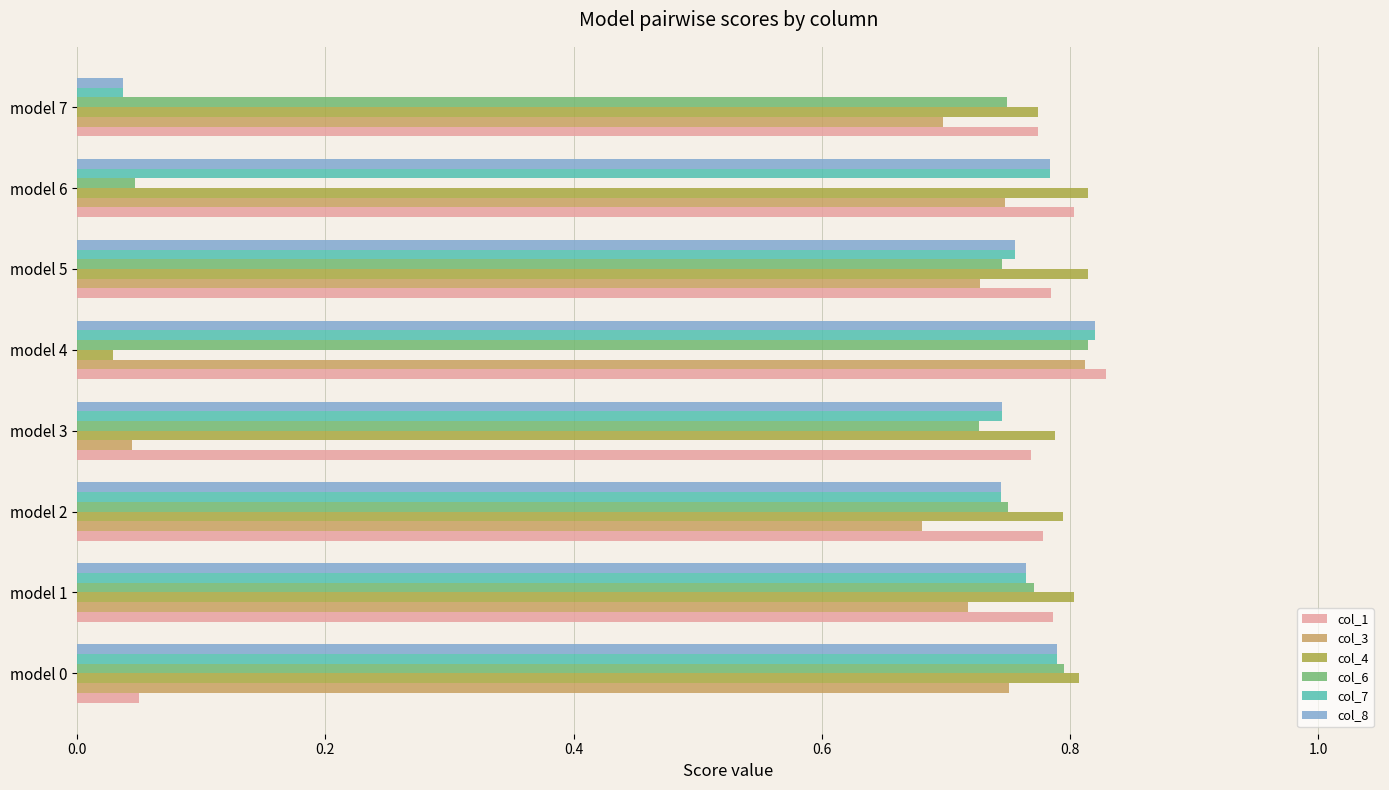

Which category has the lowest value in the col_6 series?

model 6